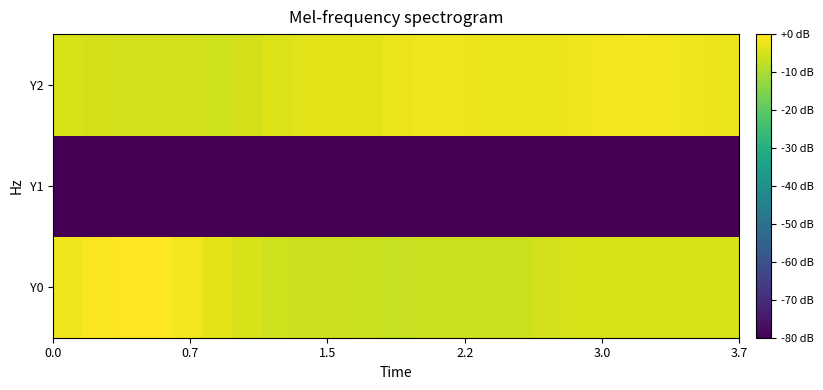

Reading left to right, what are all the values shown in this chart?

Y0: -1.7	-0.6	0.0	-0.2	-1.3	-3.4	-4.9	-5.9	-6.1	-6.1	-6.5	-6.6	-6.3	-6.5	-6.6	-6.3	-5.6	-5.0	-4.9	-4.9	-4.9	-4.8	-4.8
Y1: -80.0	-80.0	-80.0	-80.0	-80.0	-80.0	-80.0	-80.0	-80.0	-80.0	-80.0	-80.0	-80.0	-80.0	-80.0	-80.0	-80.0	-80.0	-80.0	-80.0	-80.0	-80.0	-80.0
Y2: -5.0	-5.3	-5.5	-5.5	-5.5	-5.8	-5.2	-4.2	-3.5	-3.4	-3.3	-2.5	-1.9	-2.1	-2.4	-2.5	-2.4	-1.9	-1.3	-1.0	-1.3	-2.0	-2.4